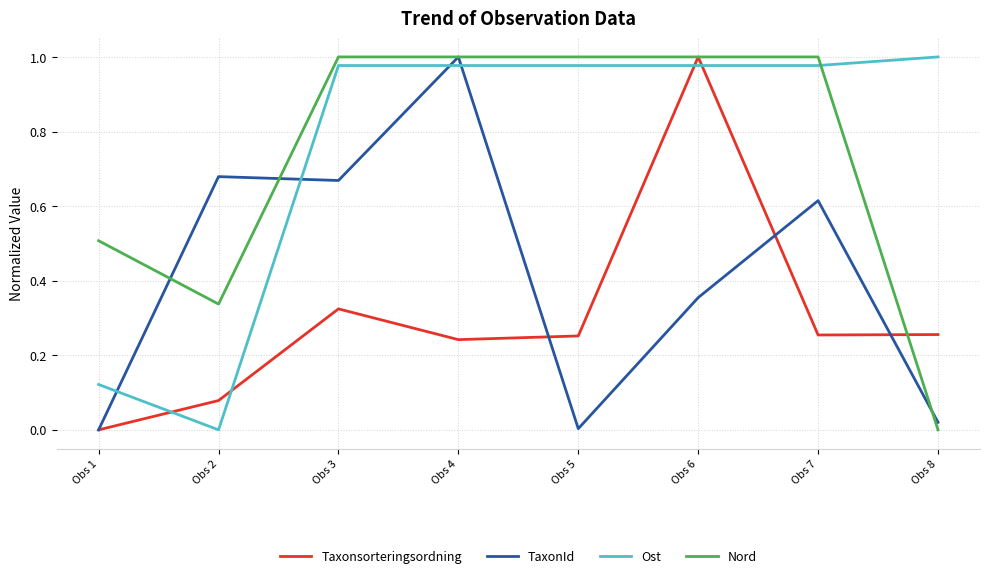

At Obs 2, list the series in order from smallest to largest.

Ost, Taxonsorteringsordning, Nord, TaxonId